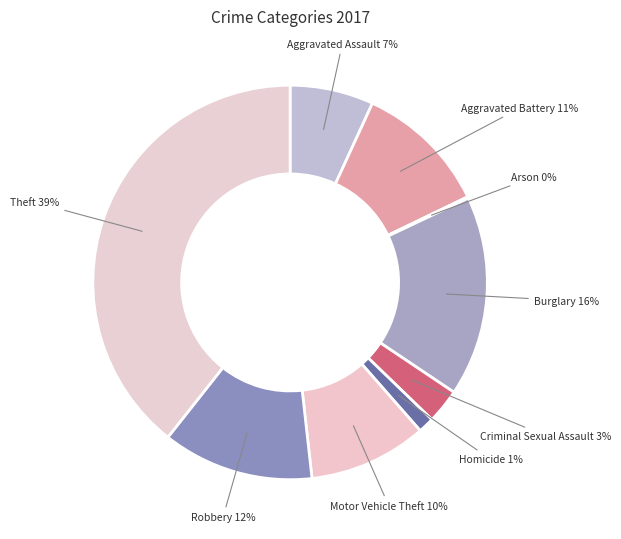

Does any single category account for the majority?

No